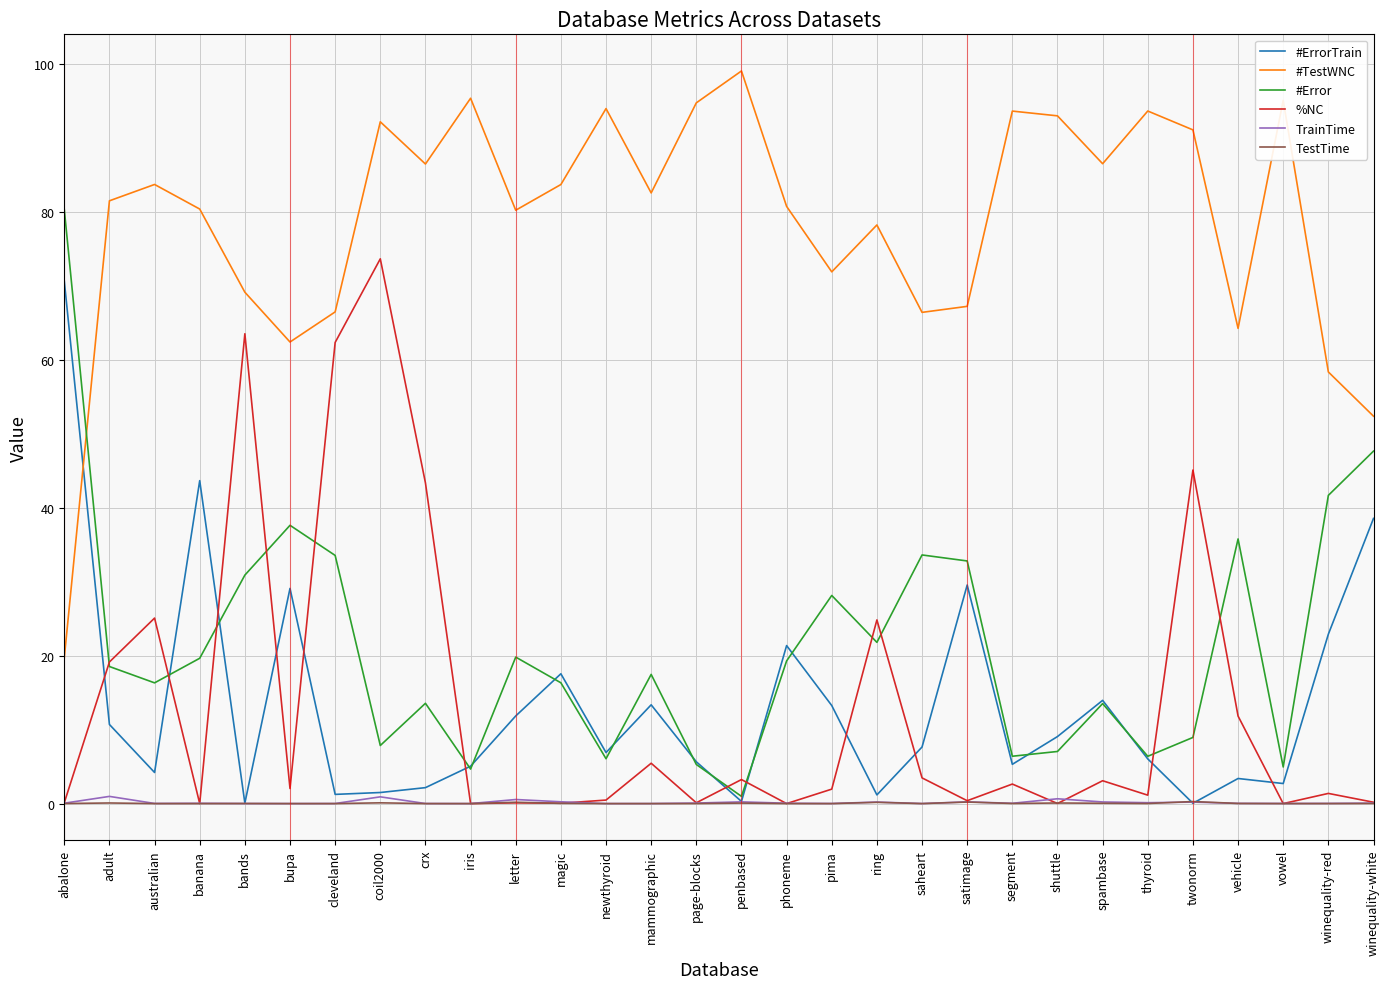

True or false: #TestWNC and TestTime cross at least once.

False